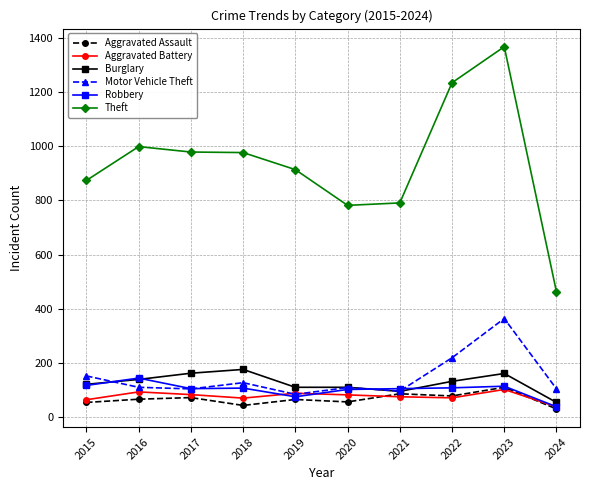

What is the value of the Burglary point at the 9th from the left?

161